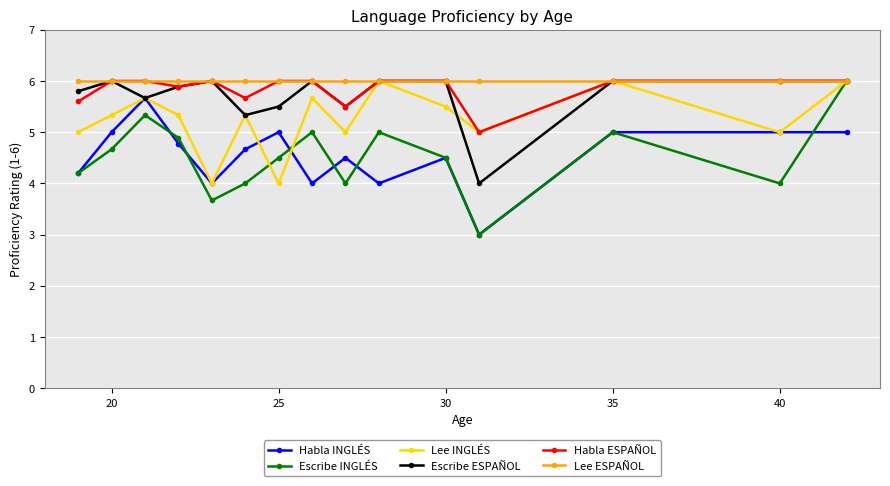

What is the maximum value for Habla ESPAÑOL?

6.0